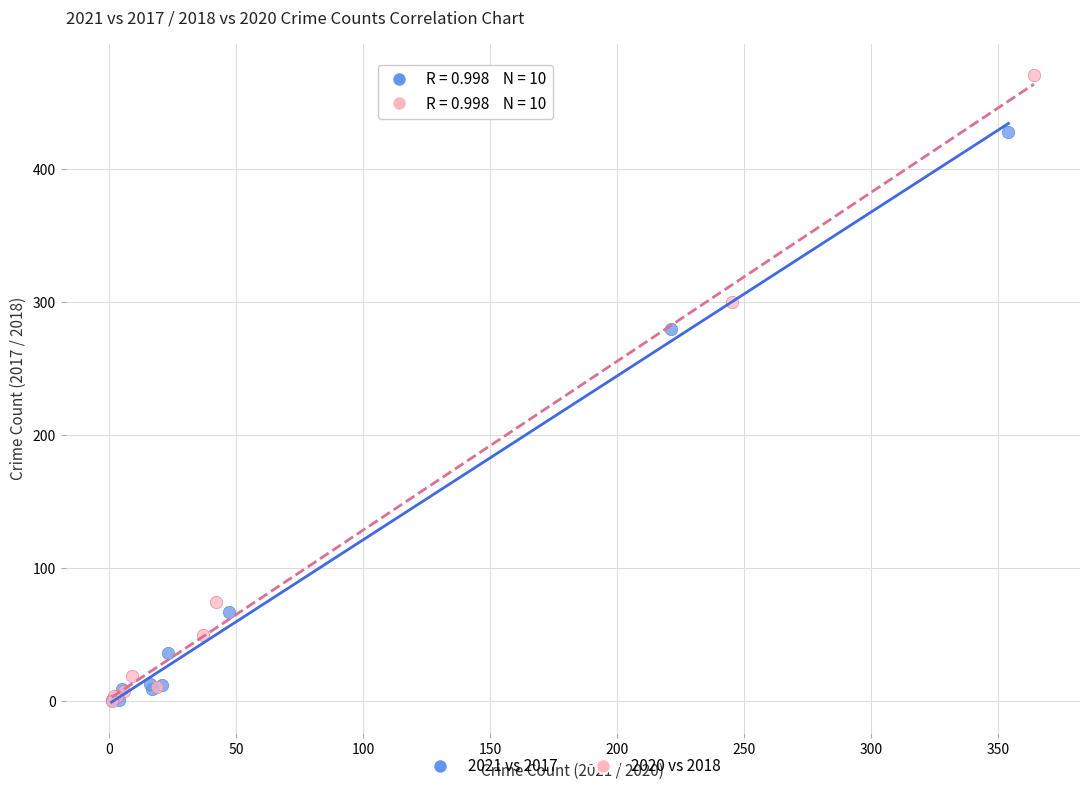

Which series contains the highest Y value?

2020 vs 2018